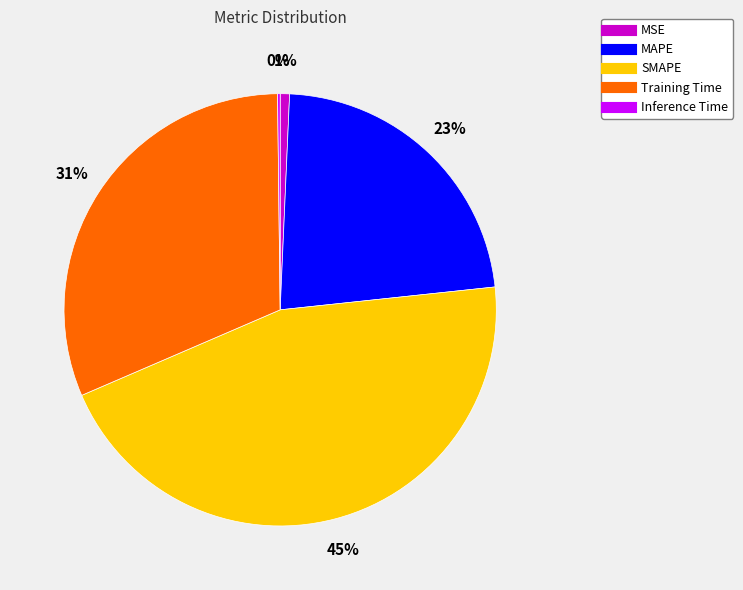

Is it true that Training Time is 31% of the pie?

True